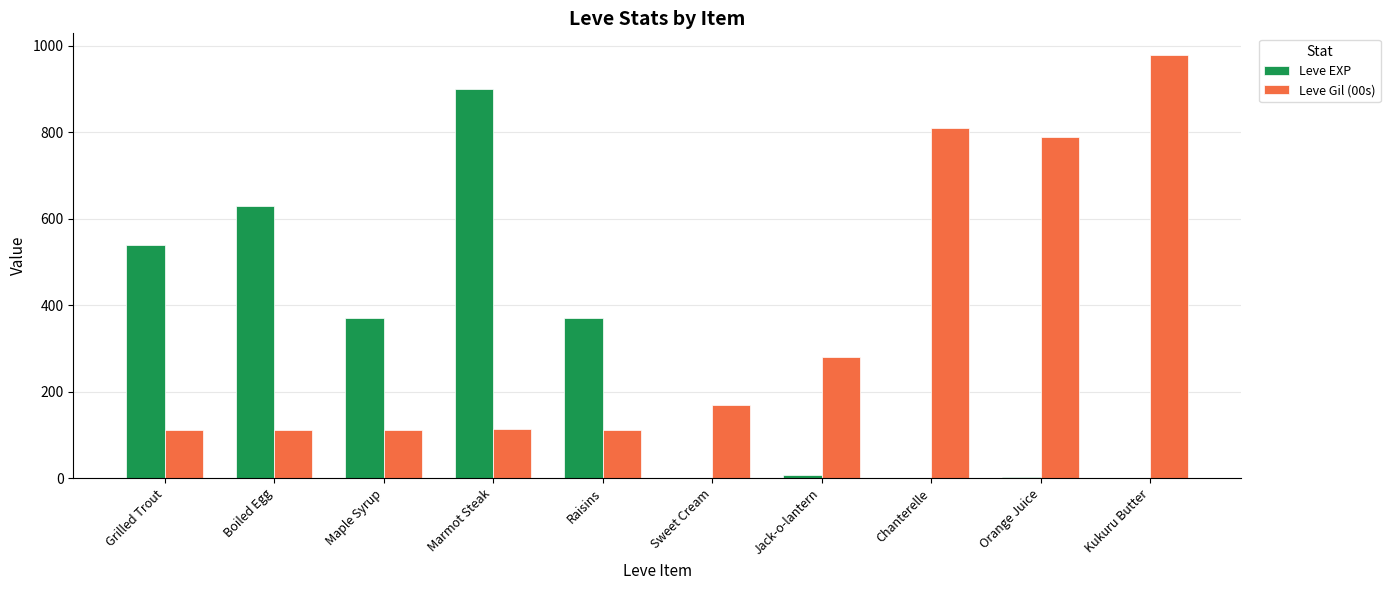

Count the number of data series in this chart.

2